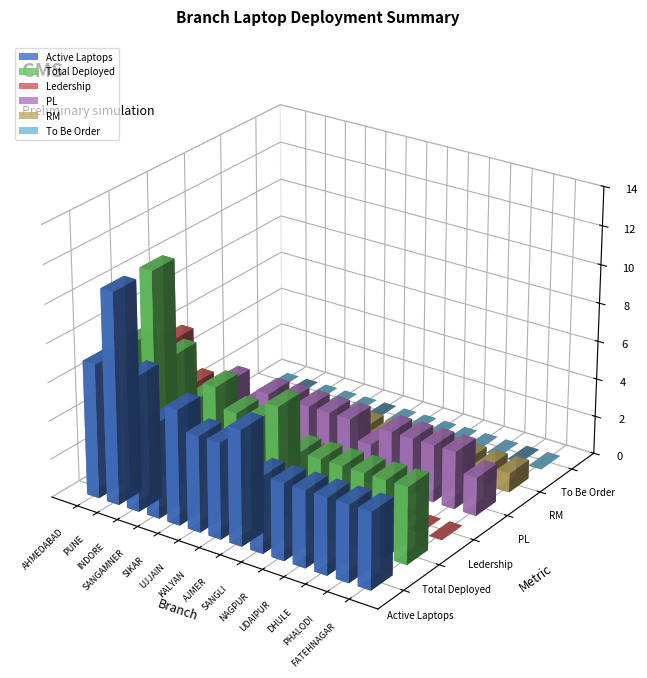

How many Ledership values are between 0 and 2?

11